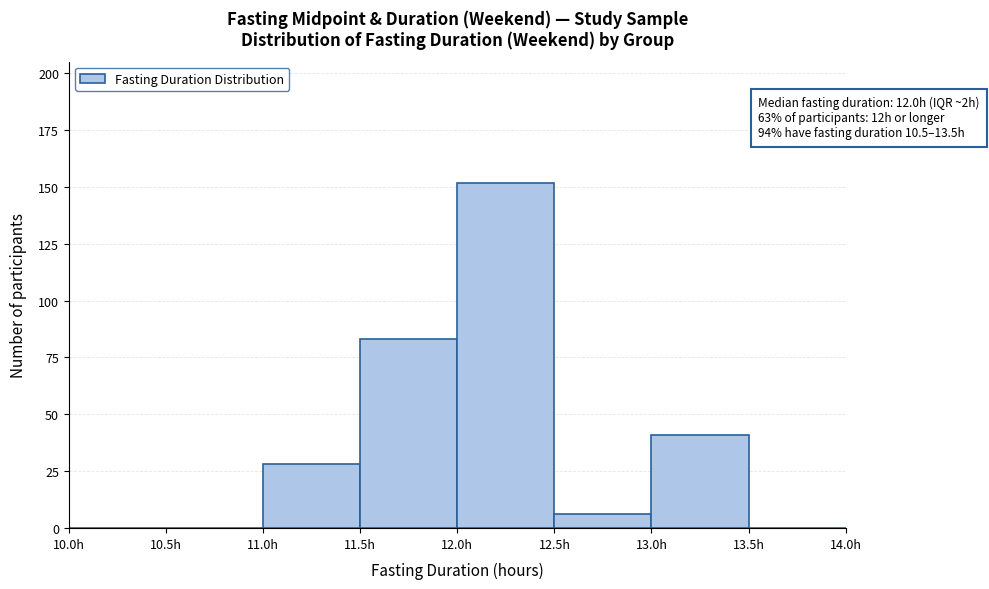

Over which range of the x-axis is the bar tallest?

12.0 to 12.5